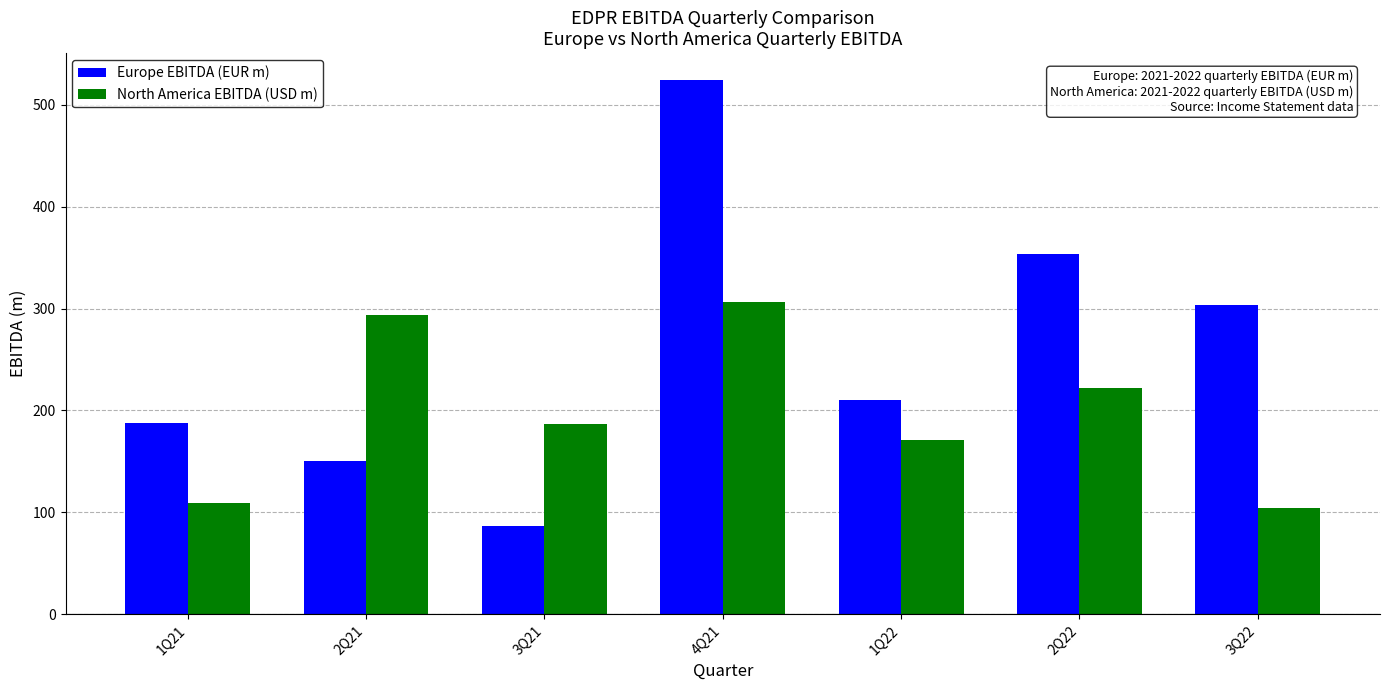

What is the average value of the Europe EBITDA (EUR m) series?

259.6